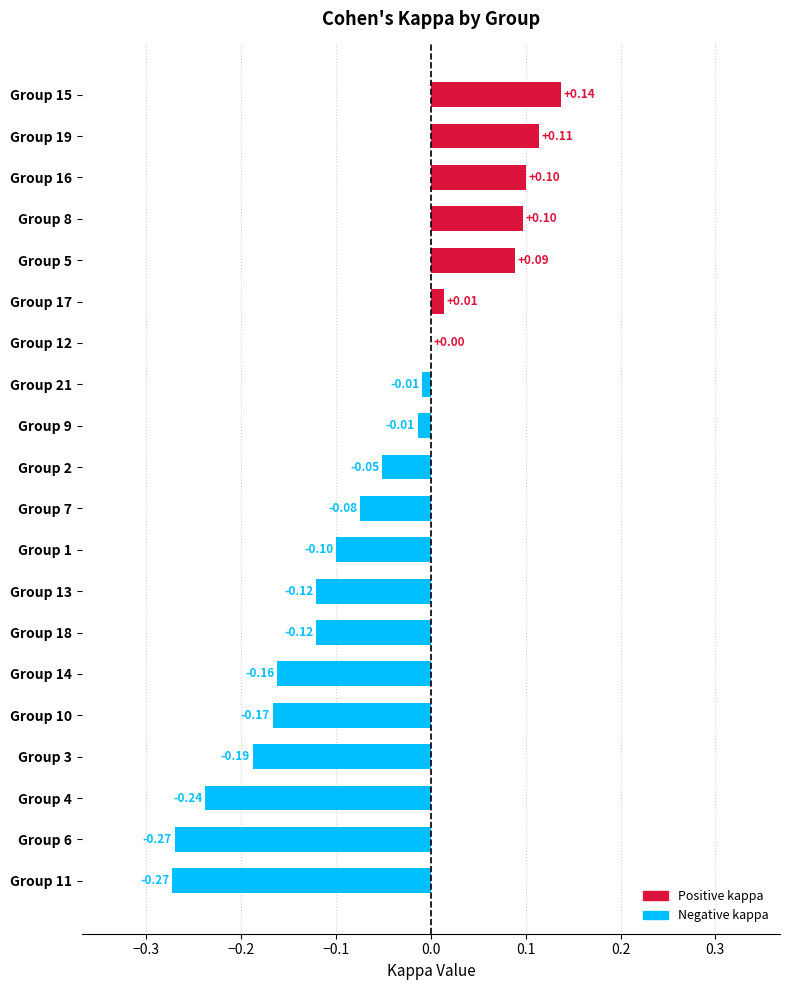

What is the sum of all values?

-1.2